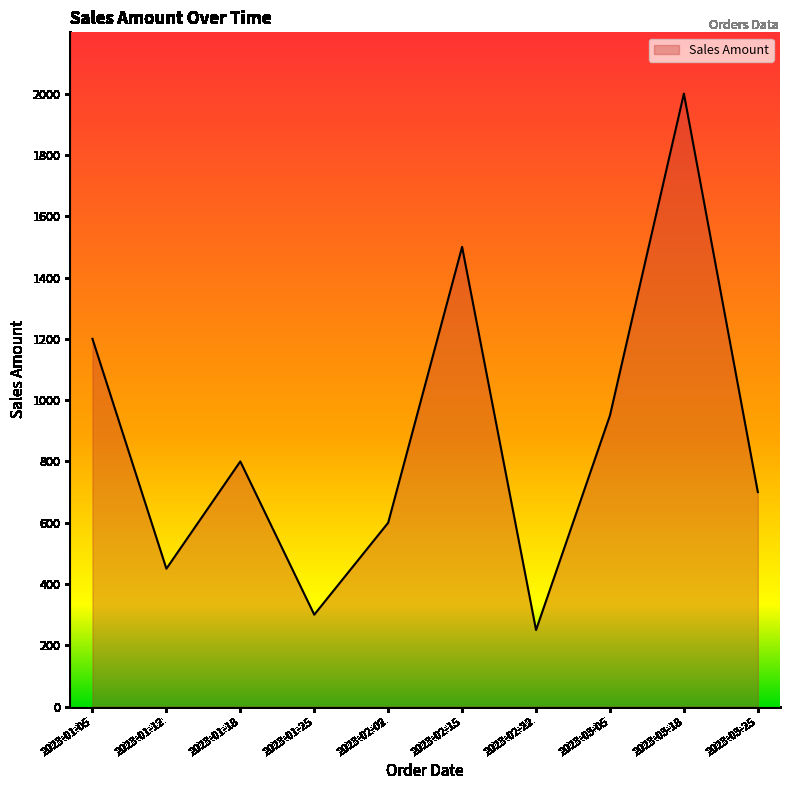

True or false: the data shows 1445 at 2023-03-05.

False